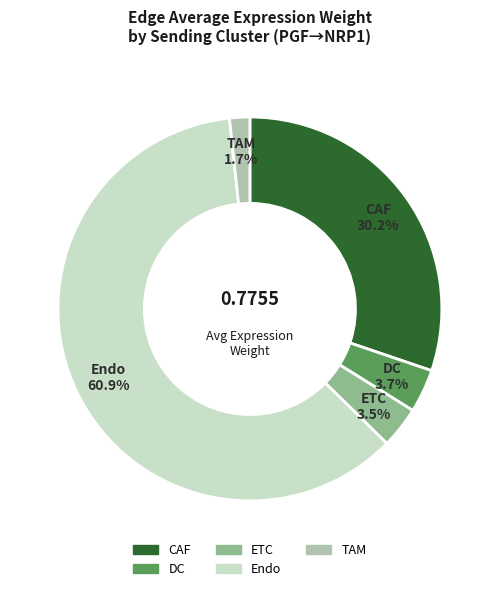

Which slice represents more than half of the pie?

Endo